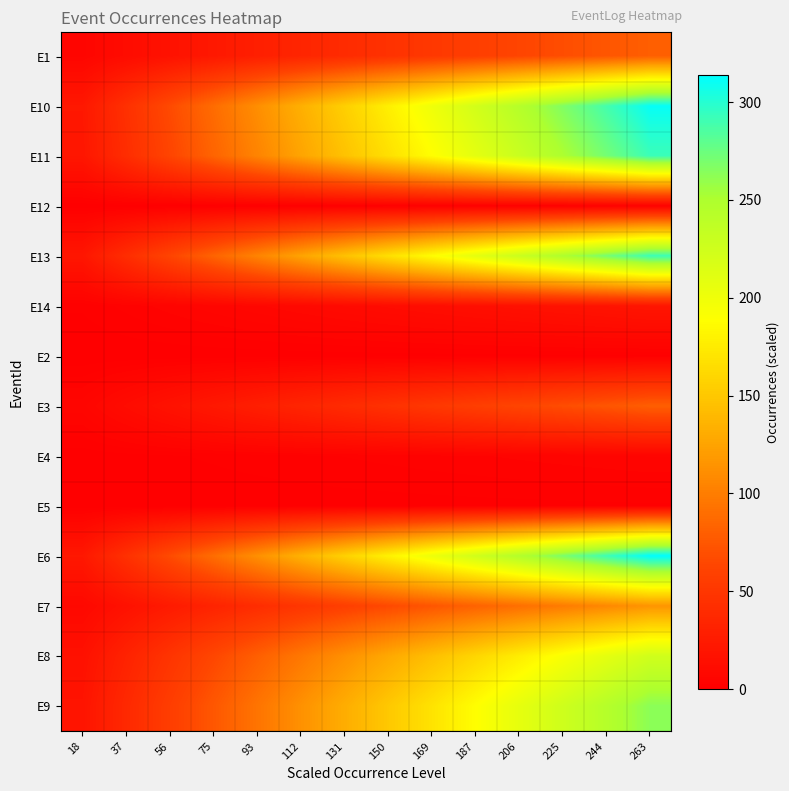

Reading left to right, list all the values displayed in this chart.

E1: 18=5.7	37=11.4	56=17.1	75=22.9	93=28.6	112=34.3	131=40.0	150=45.7	169=51.4	187=57.1	206=62.9	225=68.6	244=74.3	263=80.0
E10: 18=22.2	37=44.4	56=66.6	75=88.9	93=111.1	112=133.3	131=155.5	150=177.7	169=199.9	187=222.1	206=244.4	225=266.6	244=288.8	263=311.0
E11: 18=20.9	37=41.7	56=62.6	75=83.4	93=104.3	112=125.1	131=146.0	150=166.9	169=187.7	187=208.6	206=229.4	225=250.3	244=271.1	263=292.0
E12: 18=0.1	37=0.3	56=0.4	75=0.6	93=0.7	112=0.9	131=1.0	150=1.1	169=1.3	187=1.4	206=1.6	225=1.7	244=1.9	263=2.0
E13: 18=20.9	37=41.7	56=62.6	75=83.4	93=104.3	112=125.1	131=146.0	150=166.9	169=187.7	187=208.6	206=229.4	225=250.3	244=271.1	263=292.0
E14: 18=1.4	37=2.9	56=4.3	75=5.7	93=7.1	112=8.6	131=10.0	150=11.4	169=12.9	187=14.3	206=15.7	225=17.1	244=18.6	263=20.0
E2: 18=0.1	37=0.1	56=0.2	75=0.3	93=0.4	112=0.4	131=0.5	150=0.6	169=0.6	187=0.7	206=0.8	225=0.9	244=0.9	263=1.0
E3: 18=5.7	37=11.4	56=17.1	75=22.9	93=28.6	112=34.3	131=40.0	150=45.7	169=51.4	187=57.1	206=62.9	225=68.6	244=74.3	263=80.0
E4: 18=0.4	37=0.7	56=1.1	75=1.4	93=1.8	112=2.1	131=2.5	150=2.9	169=3.2	187=3.6	206=3.9	225=4.3	244=4.6	263=5.0
E5: 18=0.1	37=0.1	56=0.2	75=0.3	93=0.4	112=0.4	131=0.5	150=0.6	169=0.6	187=0.7	206=0.8	225=0.9	244=0.9	263=1.0
E6: 18=22.4	37=44.9	56=67.3	75=89.7	93=112.1	112=134.6	131=157.0	150=179.4	169=201.9	187=224.3	206=246.7	225=269.1	244=291.6	263=314.0
E7: 18=8.2	37=16.4	56=24.6	75=32.9	93=41.1	112=49.3	131=57.5	150=65.7	169=73.9	187=82.1	206=90.4	225=98.6	244=106.8	263=115.0
E8: 18=16.0	37=32.0	56=48.0	75=64.0	93=80.0	112=96.0	131=112.0	150=128.0	169=144.0	187=160.0	206=176.0	225=192.0	244=208.0	263=224.0
E9: 18=18.8	37=37.6	56=56.4	75=75.1	93=93.9	112=112.7	131=131.5	150=150.3	169=169.1	187=187.9	206=206.6	225=225.4	244=244.2	263=263.0